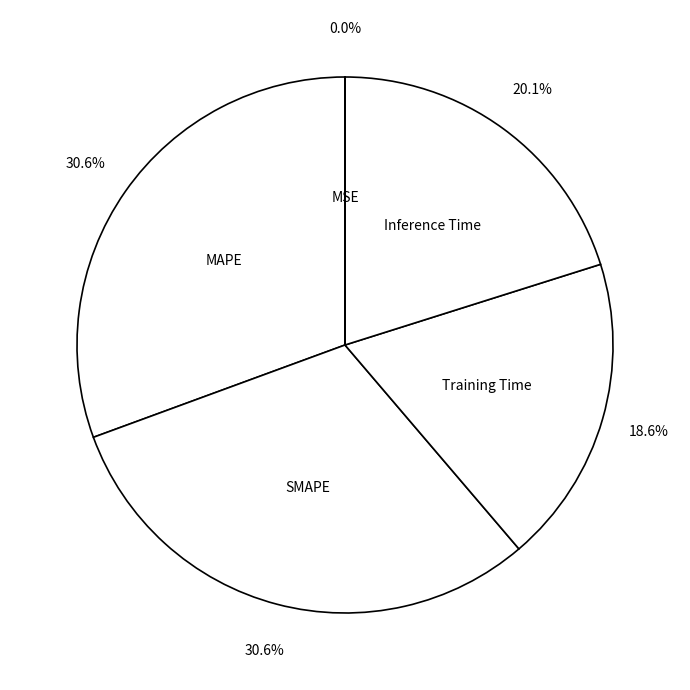

The Inference Time slice represents 20% of the pie. True or false?

True